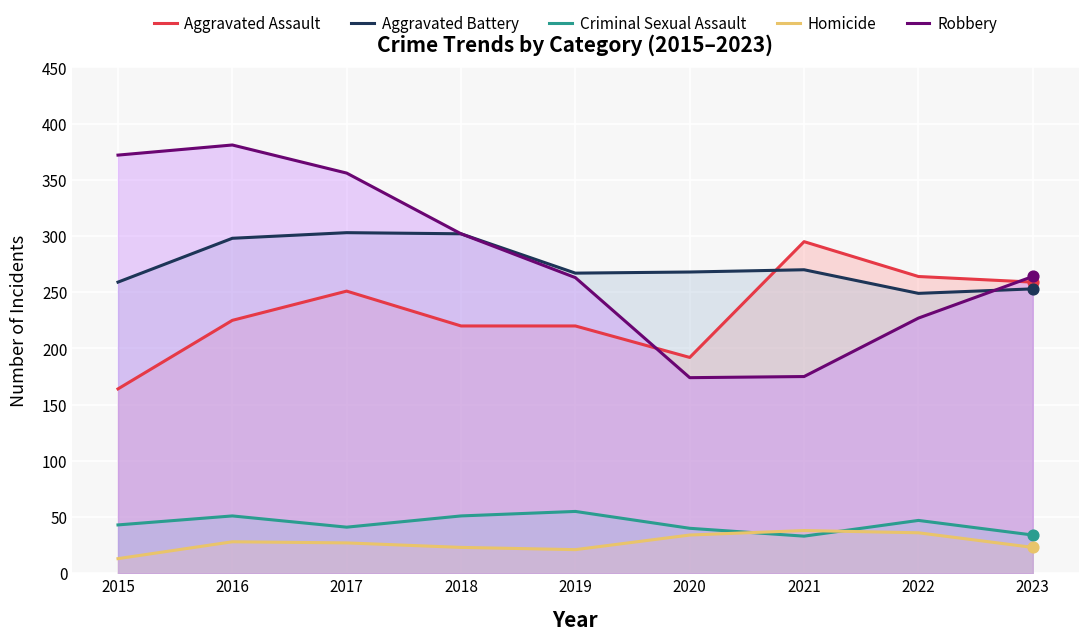

Is the value of Homicide at 2020 greater than the value of Aggravated Assault at 2018?

No